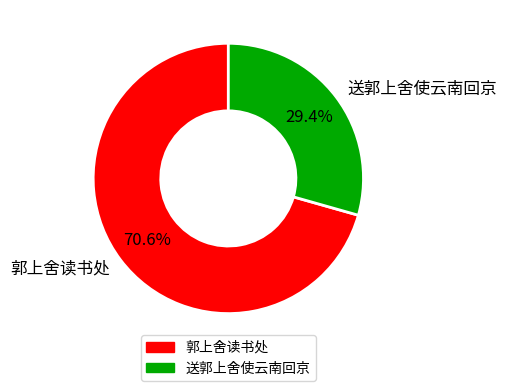

Which category has the smallest portion of the pie?

送郭上舍使云南回京